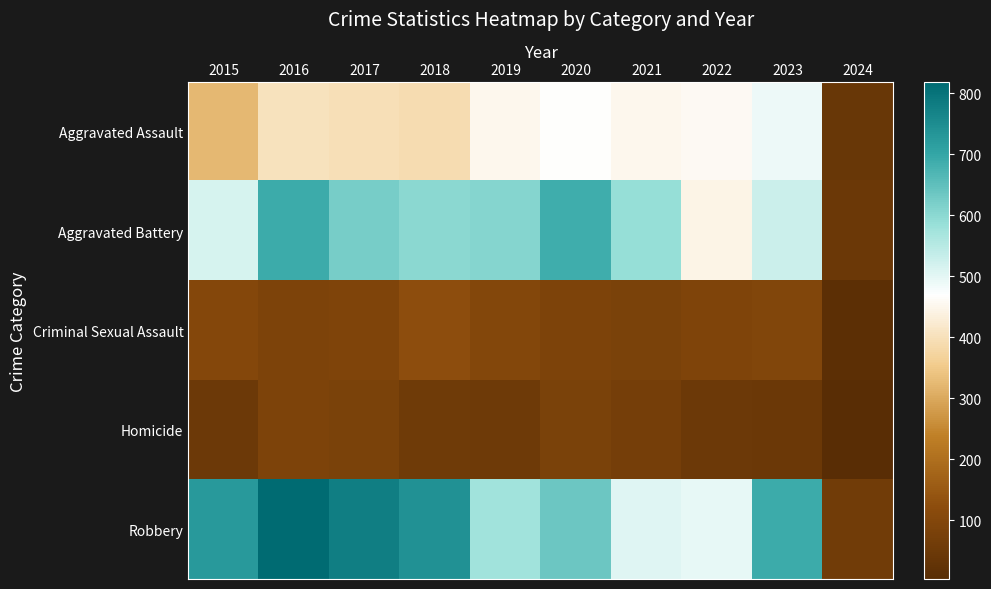

Reading left to right, transcribe all the data shown in this chart.

Aggravated Assault: 2015=323	2016=402	2017=396	2018=392	2019=452	2020=466	2021=452	2022=458	2023=488	2024=42
Aggravated Battery: 2015=515	2016=691	2017=623	2018=600	2019=608	2020=686	2021=587	2022=446	2023=529	2024=48
Criminal Sexual Assault: 2015=105	2016=87	2017=91	2018=123	2019=102	2020=89	2021=81	2022=93	2023=97	2024=13
Homicide: 2015=50	2016=87	2017=82	2018=56	2019=53	2020=81	2021=69	2022=49	2023=48	2024=4
Robbery: 2015=726	2016=819	2017=780	2018=741	2019=577	2020=637	2021=506	2022=496	2023=690	2024=59